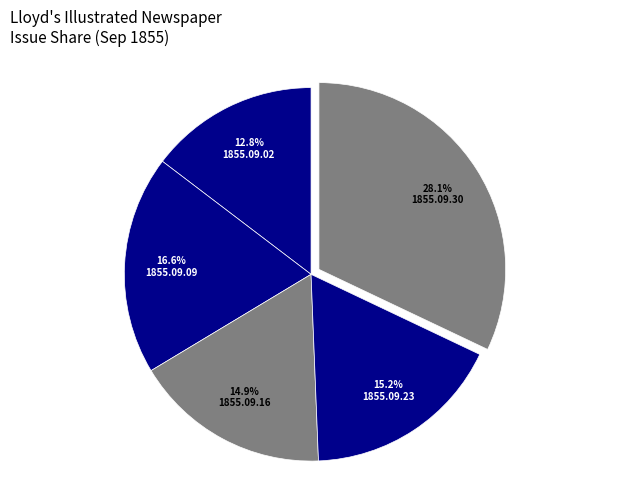

What is the smallest slice in the pie chart?

1855.09.02